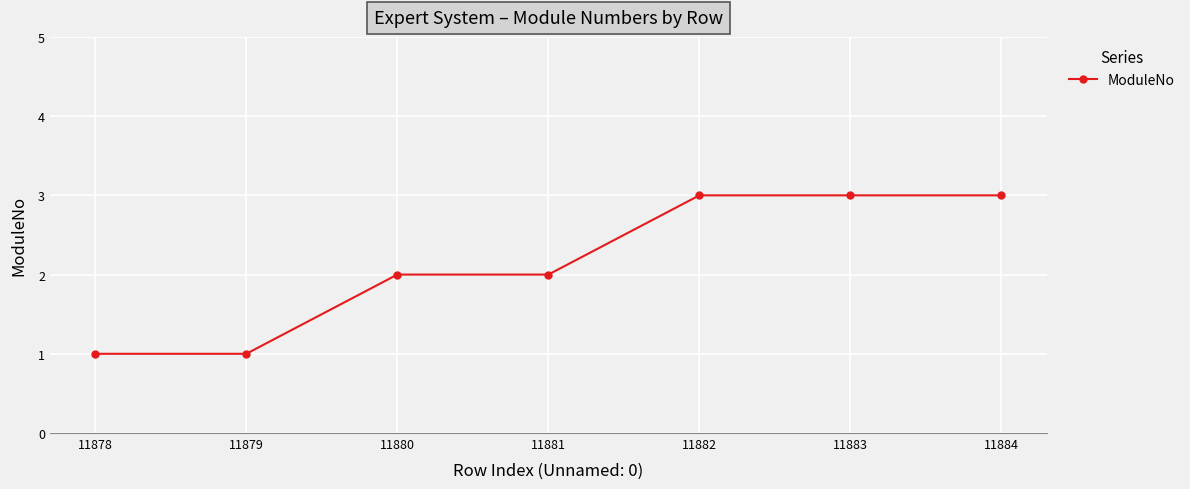

Does the chart display data point markers on the line(s)?

Yes